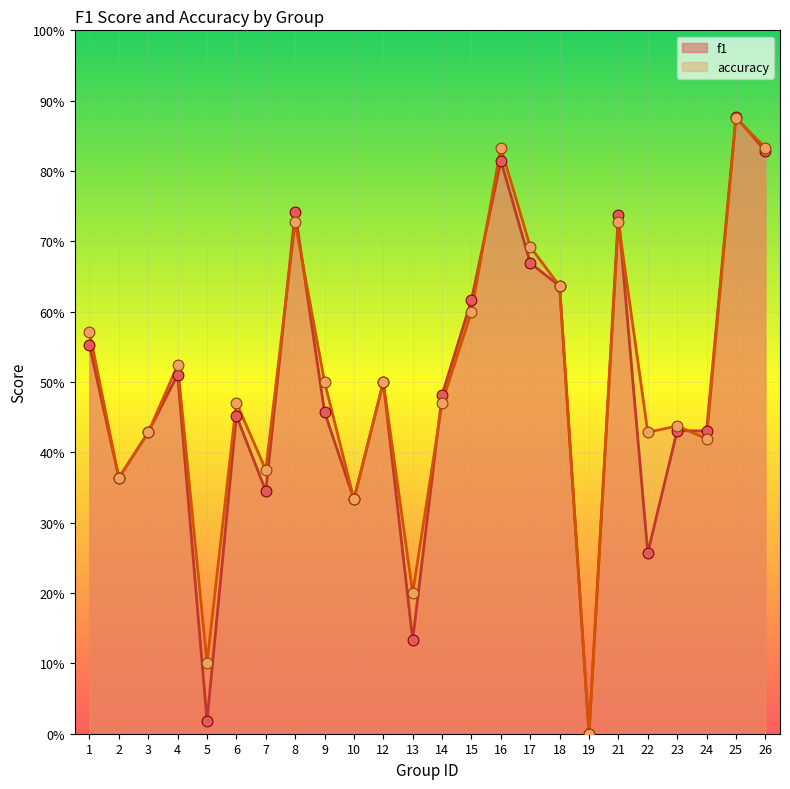

Which series has the largest total across all categories?

accuracy